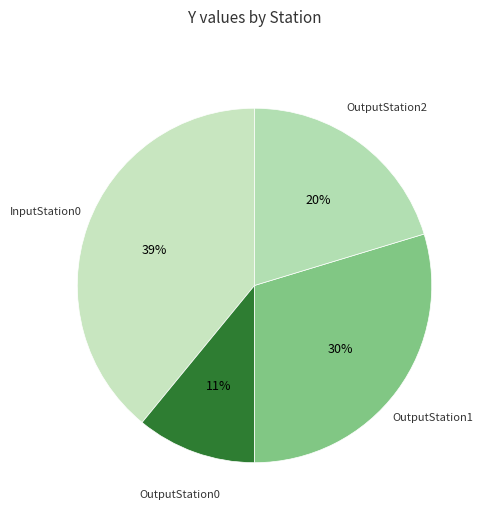

How many slices are in this pie chart?

4